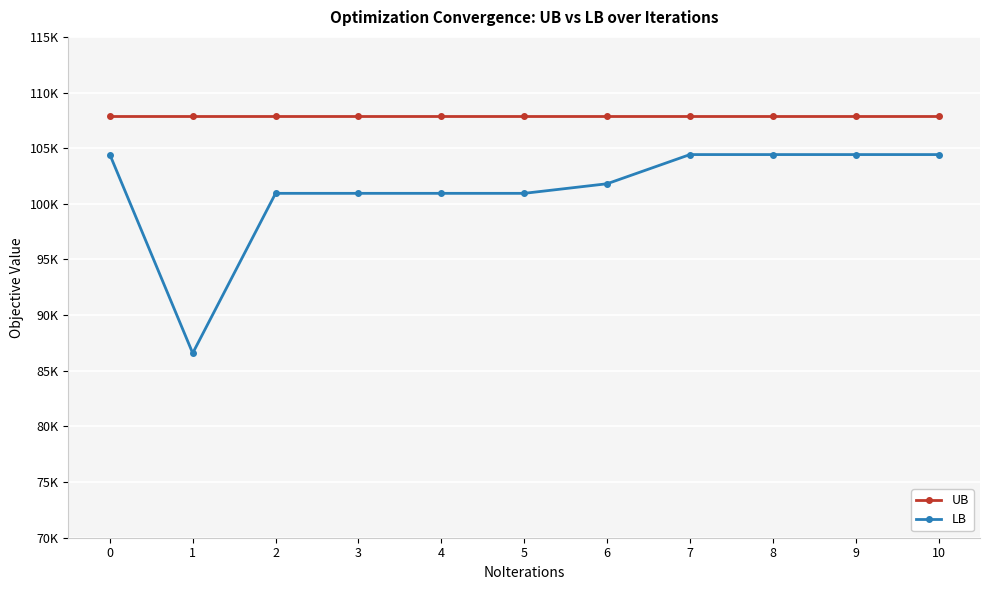

List the series in order of their peak value, lowest first.

LB, UB